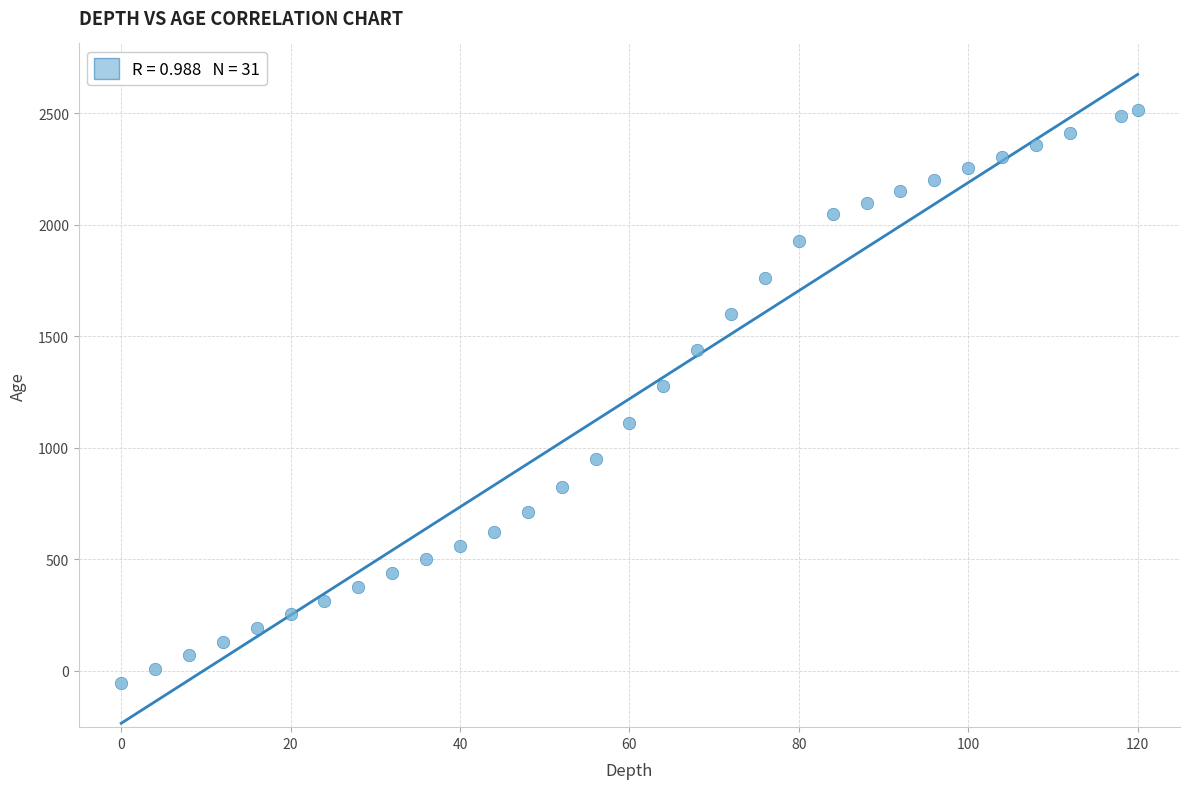

What Y value in the scatter plot is closest to 1229?

1275